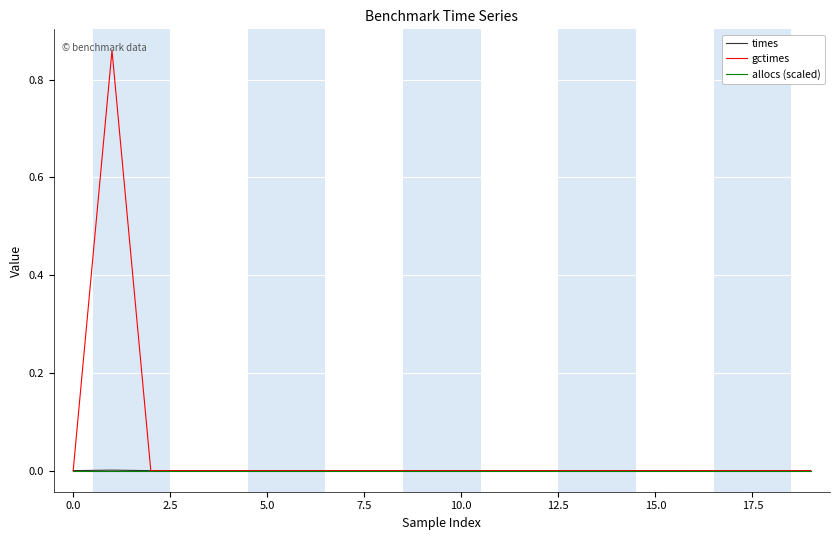

Which series has the widest spread of values?

gctimes